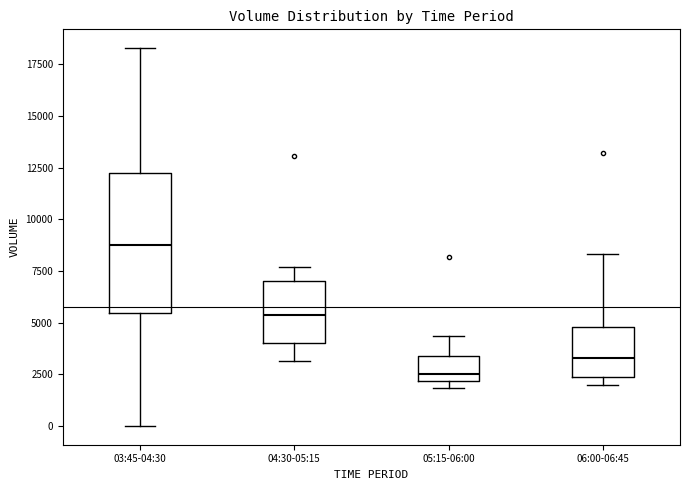

Reading left to right, transcribe this box plot: for each box, give where its median line is, the range the box spans, and where its two whiskers end, as read against the y-axis. The values are not printed on the chart, so give them approximately, as read against the axis.

03:45-04:30: median 9000, box 5500 to 12000, whiskers 0 to 18500
04:30-05:15: median 5500, box 4000 to 7000, whiskers 3000 to 7500
05:15-06:00: median 2500, box 2000 to 3500, whiskers 2000 (just below the box's lower edge) to 4500
06:00-06:45: median 3500, box 2500 to 5000, whiskers 2000 to 8500